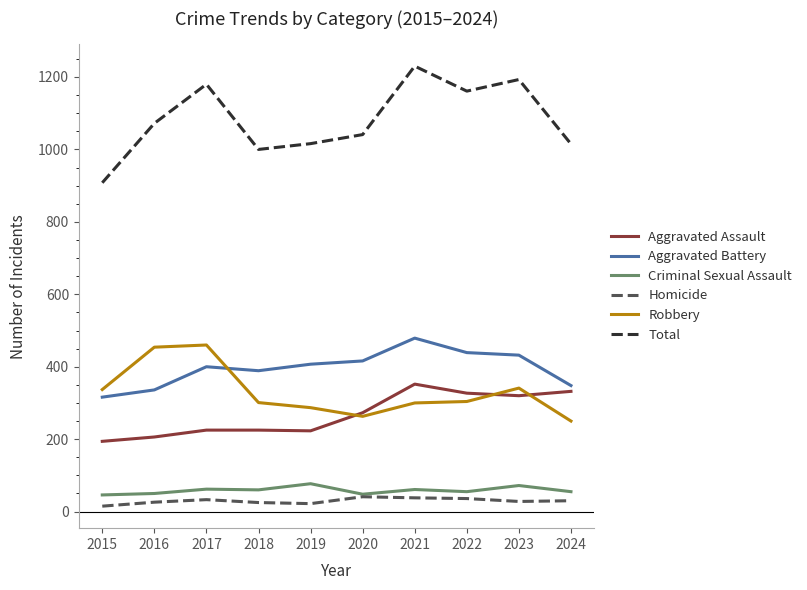

Is the value of Homicide at 2018 greater than the value of Aggravated Assault at 2016?

No